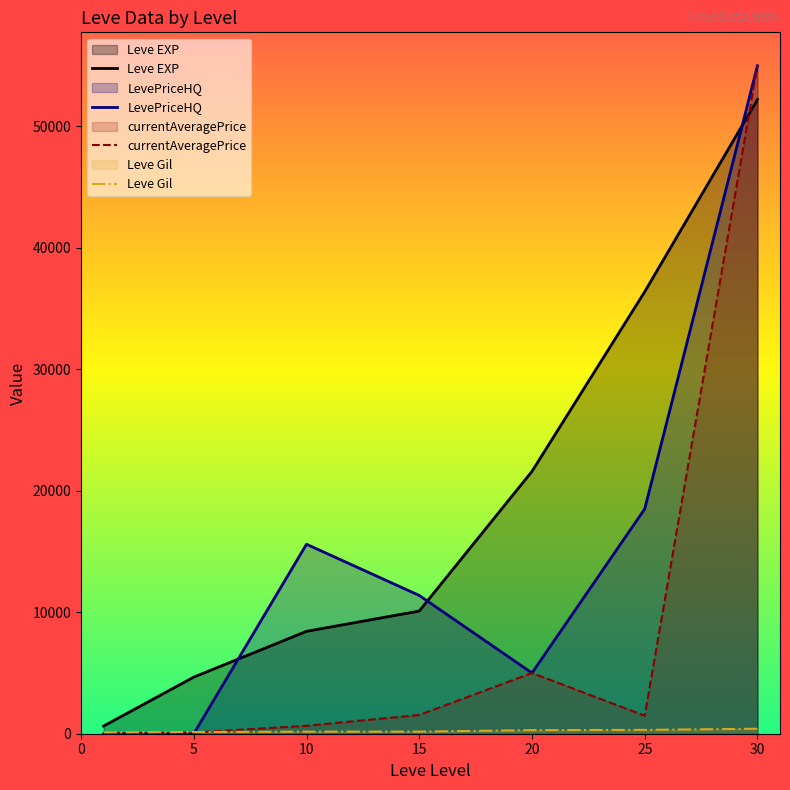

What value does the Leve EXP series have at 5, to the nearest 10?

4660